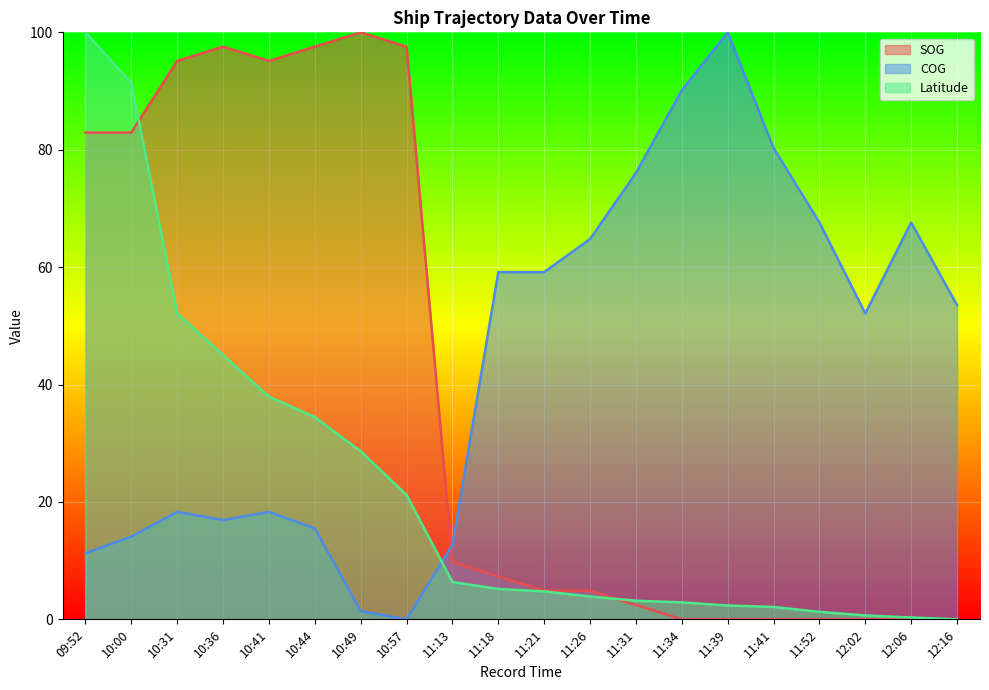

True or false: Latitude has more than 2 points higher than both neighbors.

False